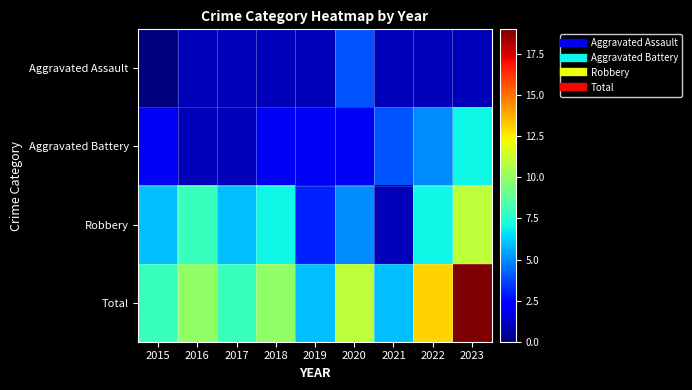

Rank the series by their average value, from highest to lowest.

Total, Robbery, Aggravated Battery, Aggravated Assault